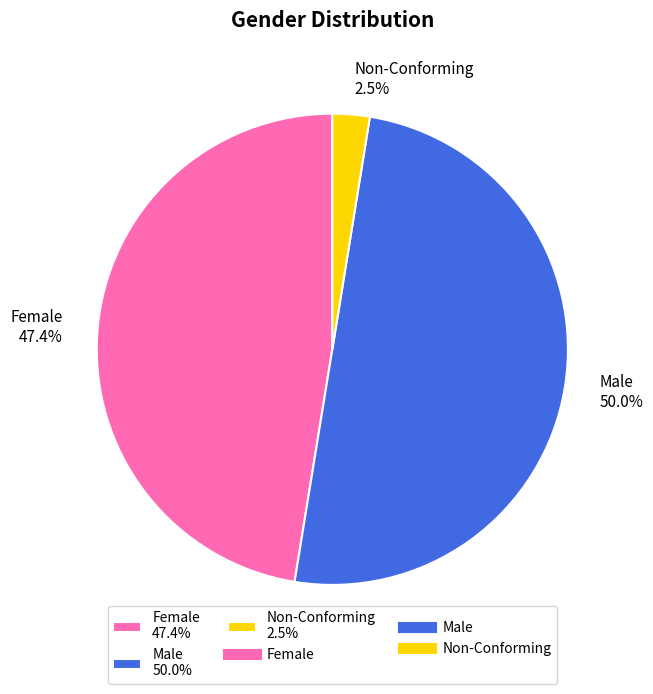

What percentage do Non-Conforming 2.5% and Male 50.0% together represent?

52.6%